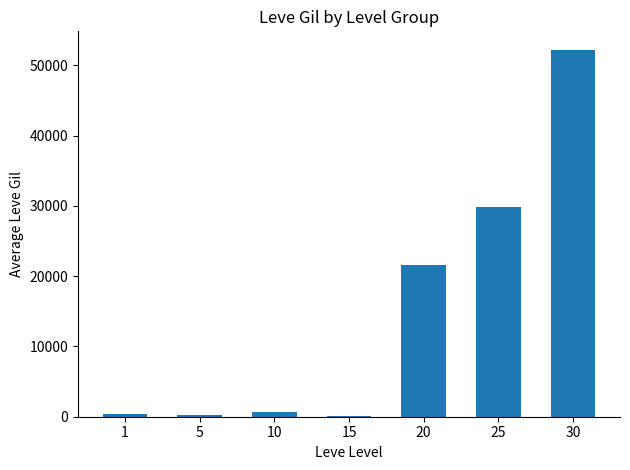

What is the maximum value shown in the chart?

52220.0